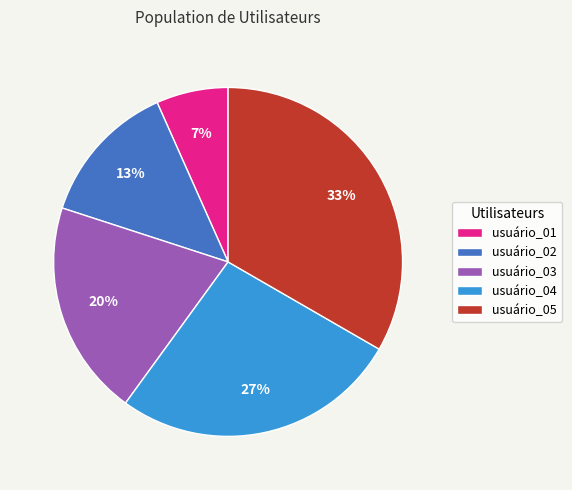

Rank the categories by value from lowest to highest.

usuário_01, usuário_02, usuário_03, usuário_04, usuário_05